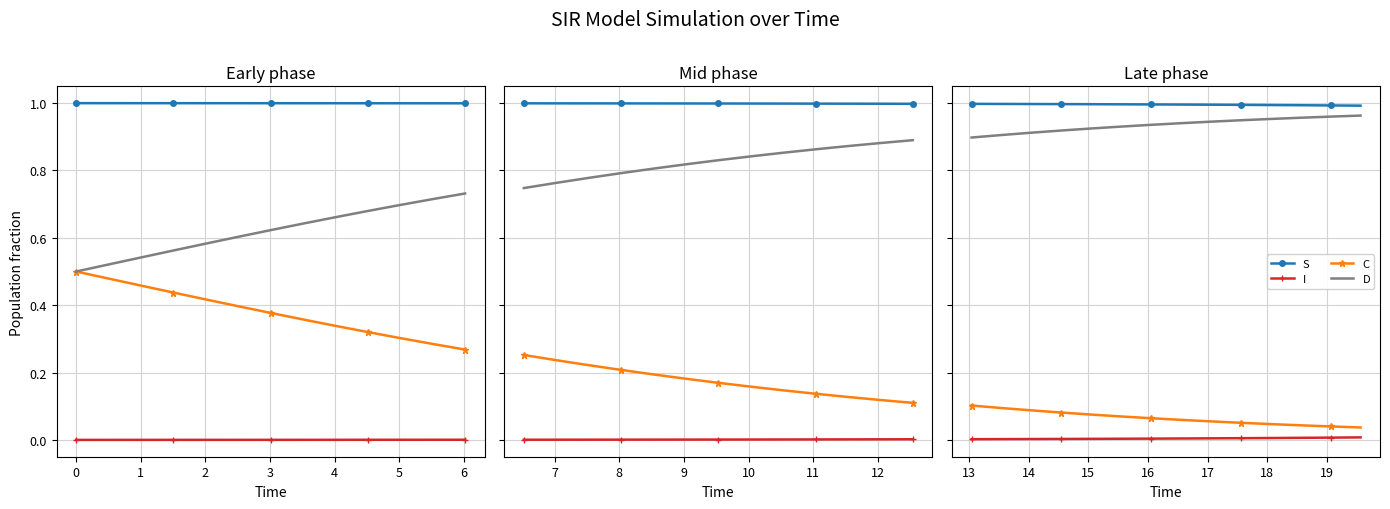

True or false: S and I cross at least once.

False